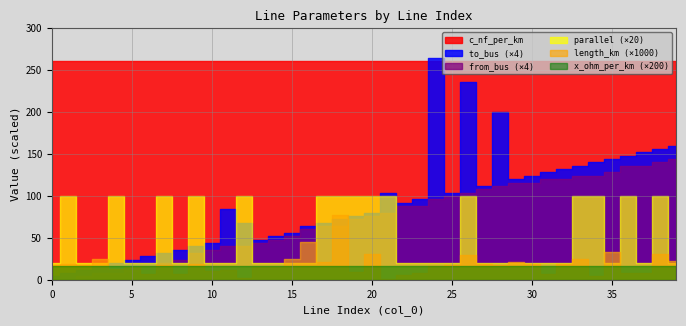

Read the c_nf_per_km value at 35.

261.0